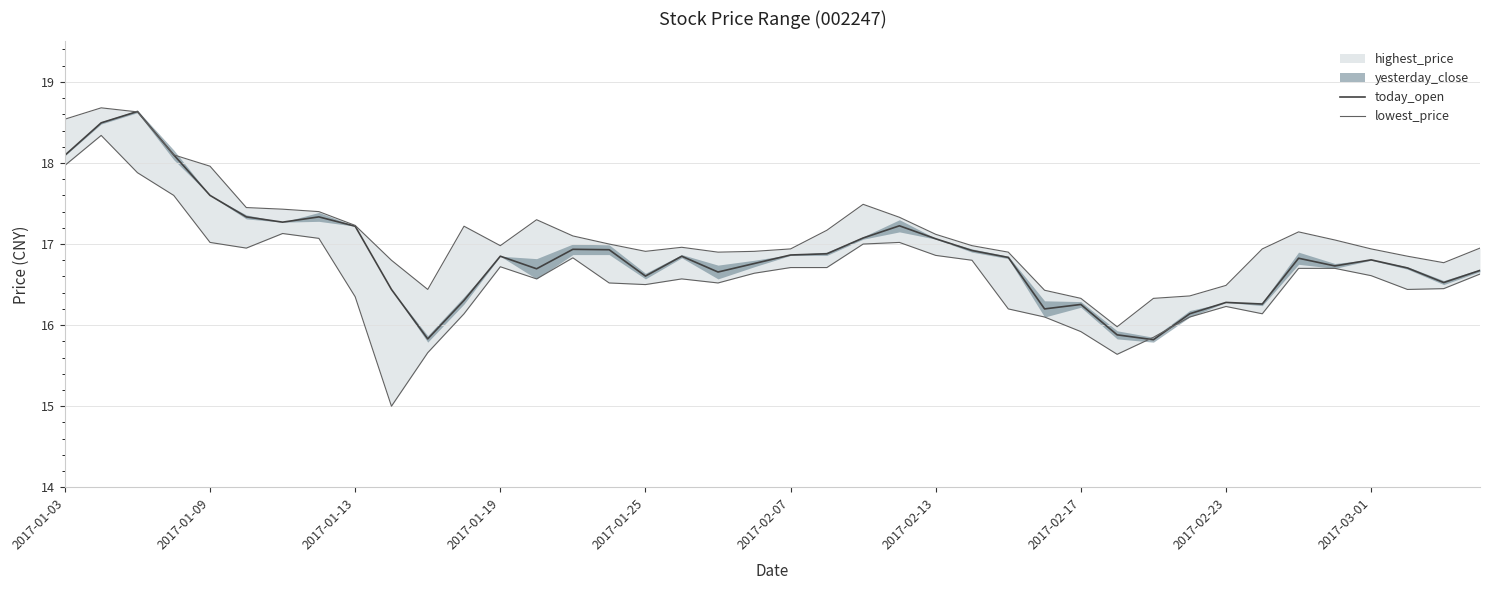

At which label does today_open first exceed 16?

2017-01-03